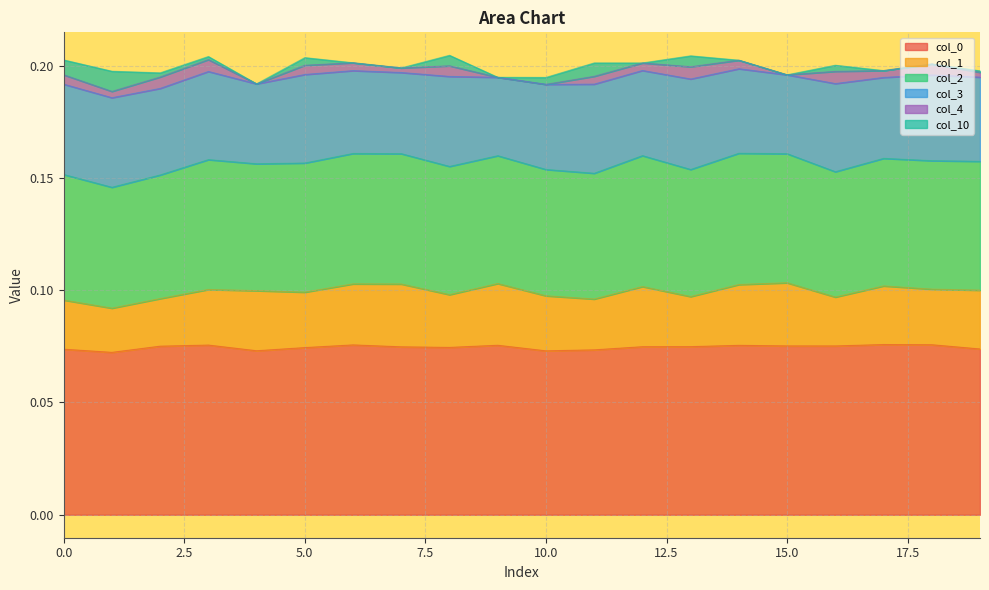

Where is 10 nearest to the value 0?

12